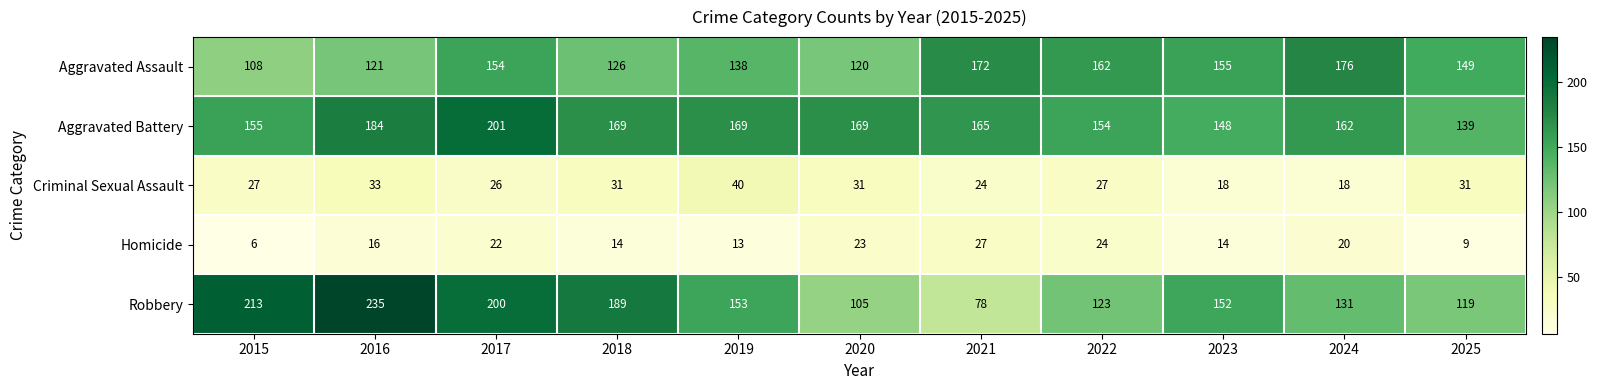

At how many categories does at least one series exceed 77?

11